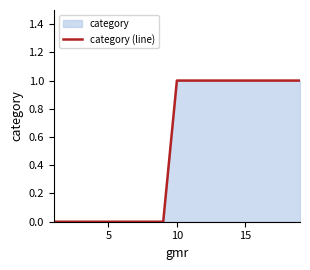

Does the chart have visible grid lines?

No